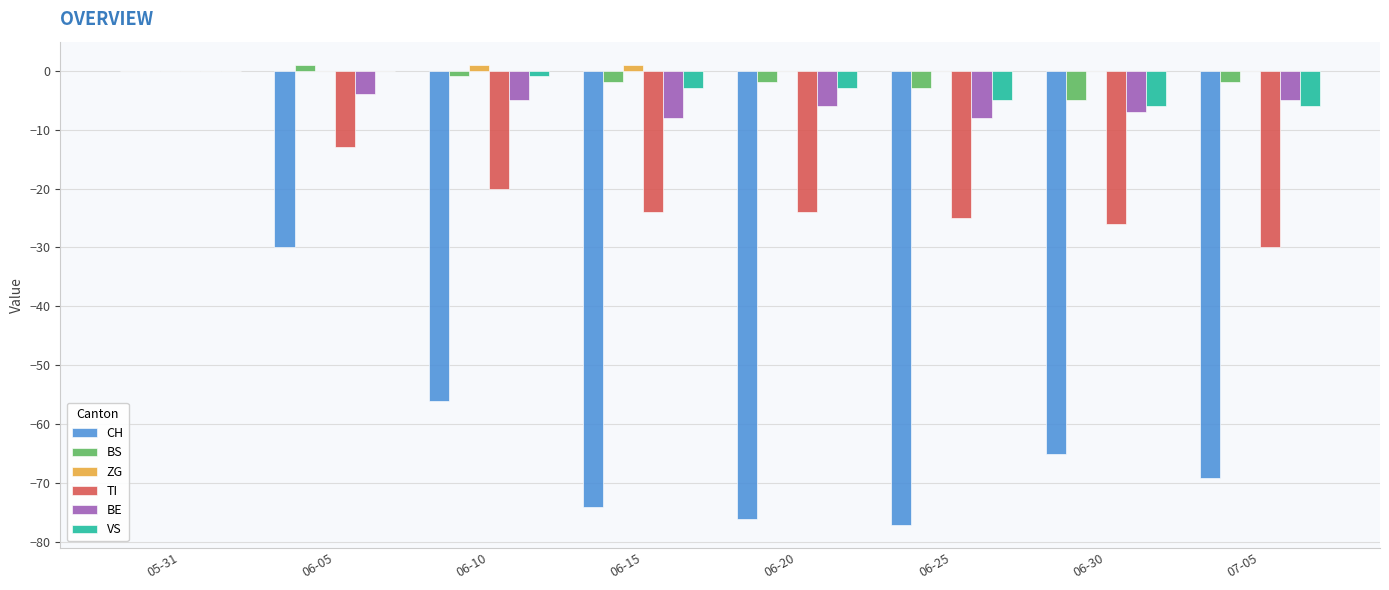

Does the chart contain stacked bars?

No